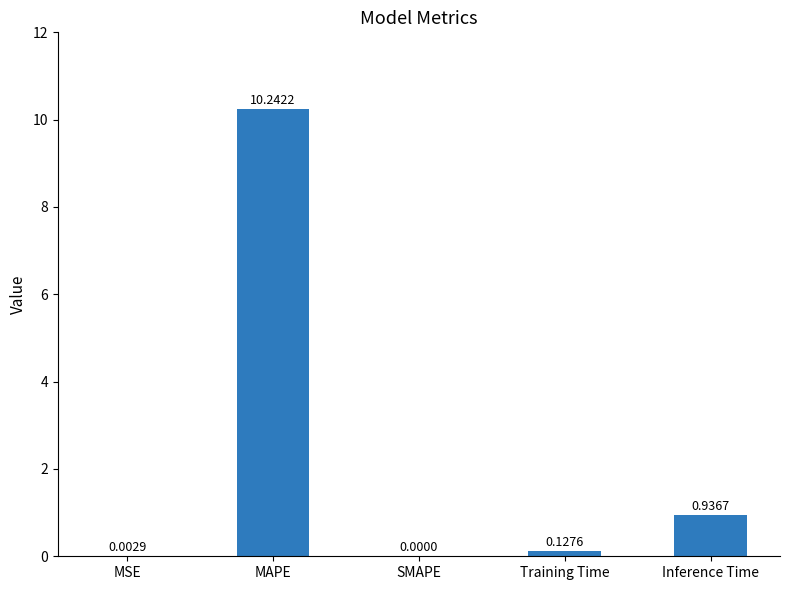

What is the change in value from MAPE to SMAPE?

-10.2